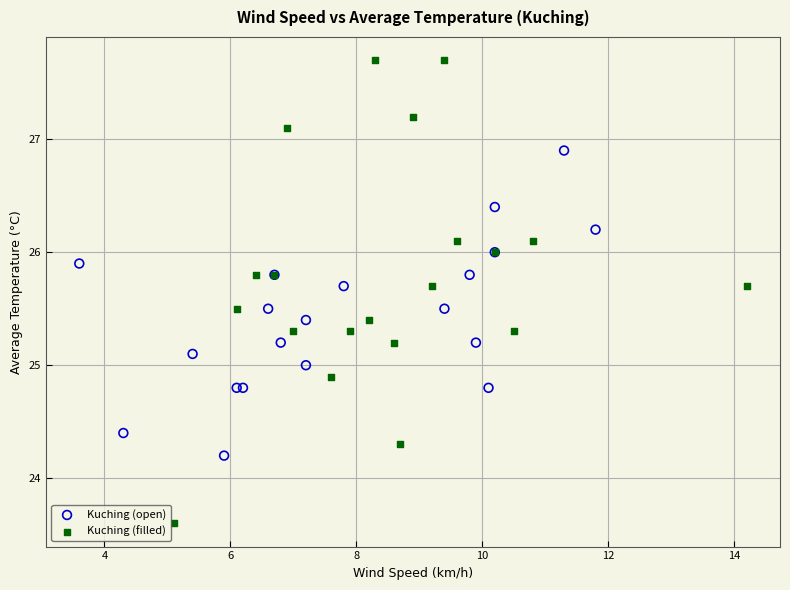

Which series has the largest Y range (max minus min)?

Kuching (filled)